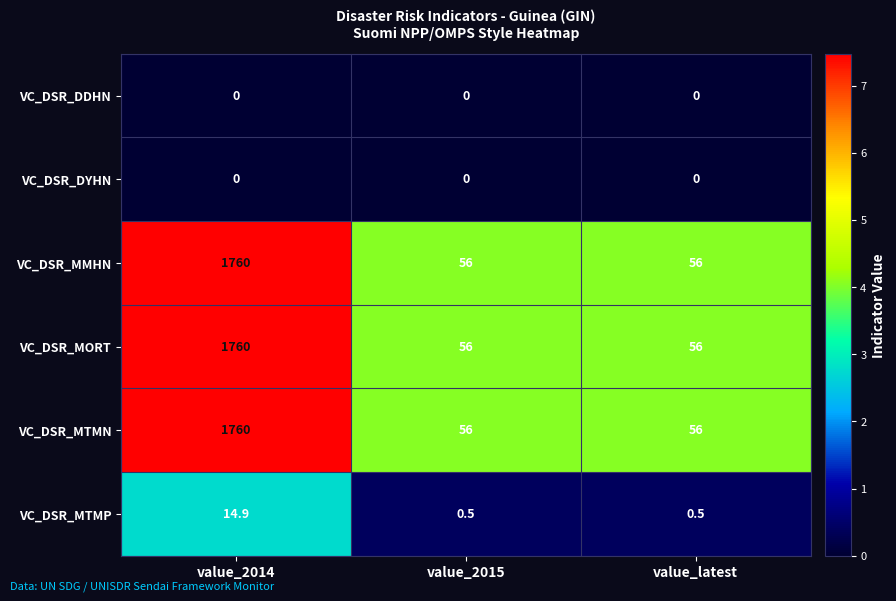

The VC_DSR_MMHN series shows 3023.3 at value_2014. True or false?

False